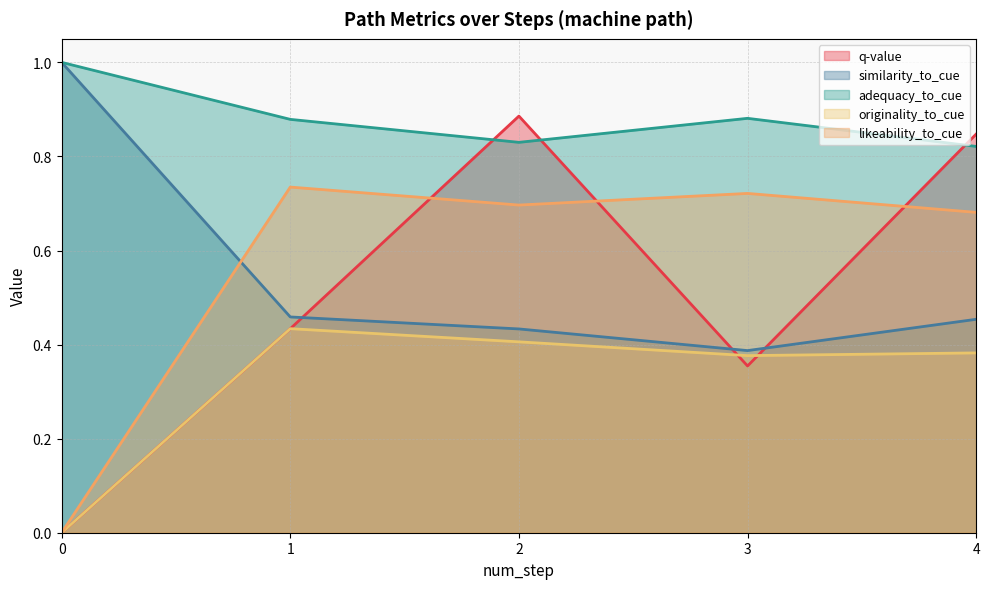

What is the total value across all series at 4?

3.2